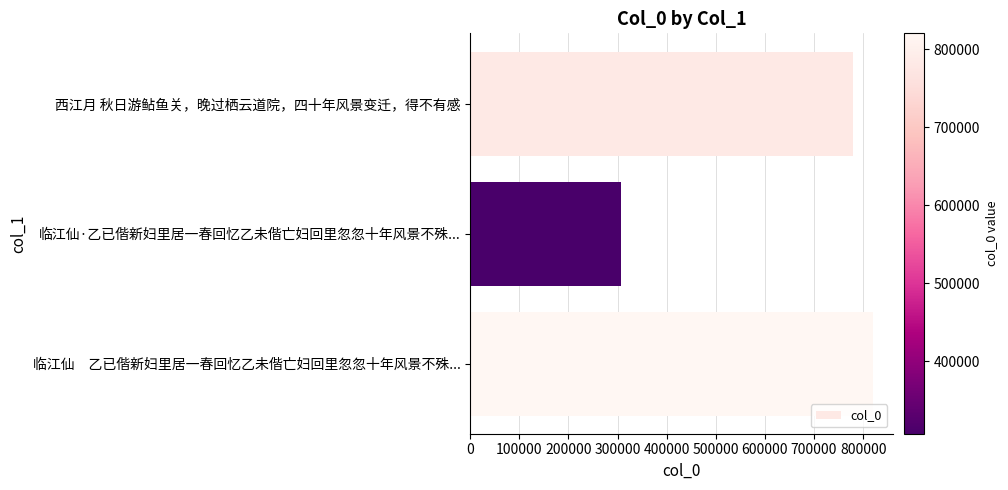

Count the number of categories in the chart.

3